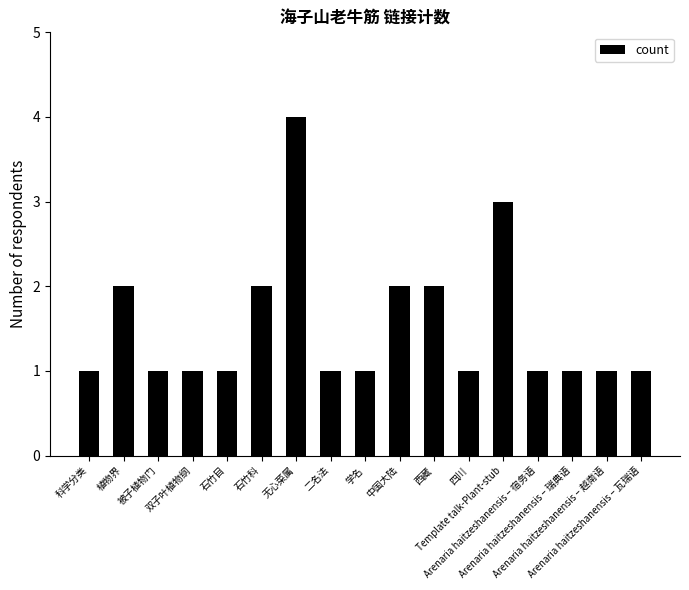

How many series are shown in this chart?

1